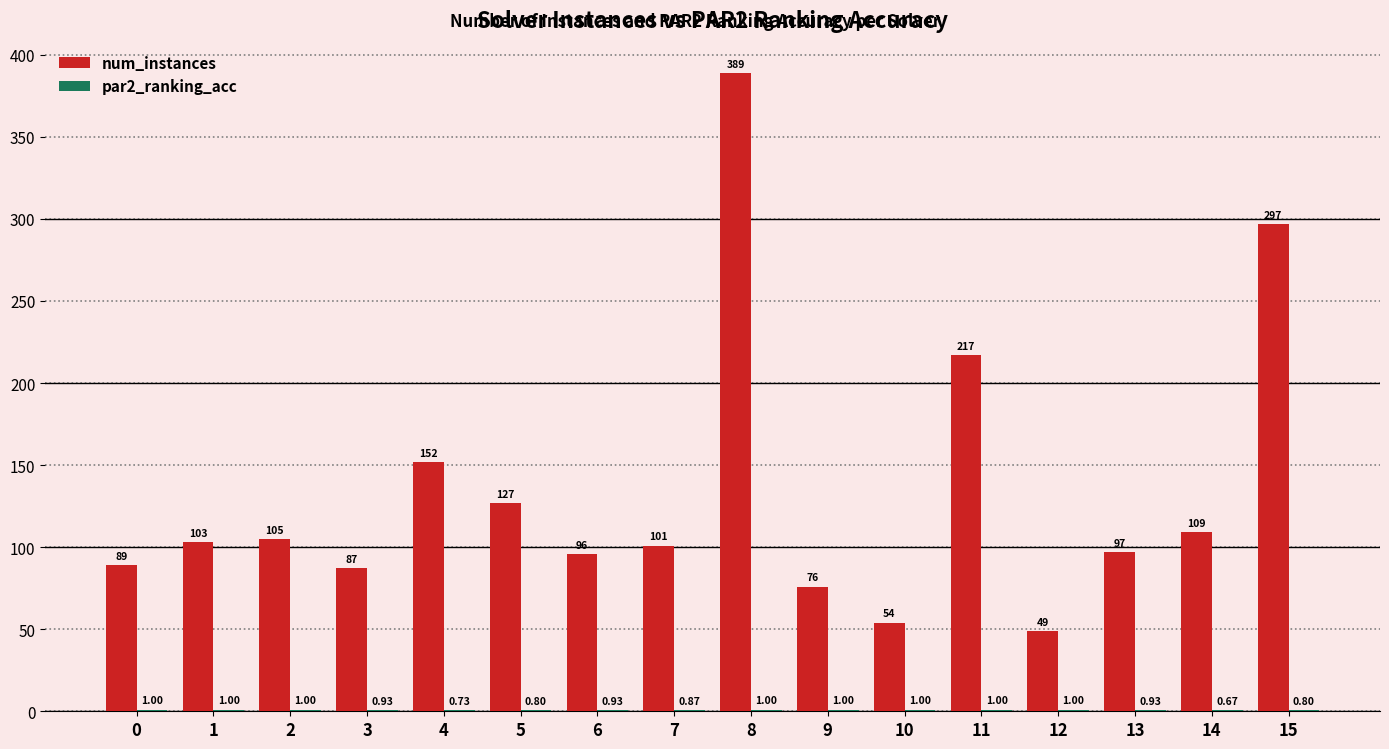

Are the bars grouped side by side (vs. stacked)?

Yes